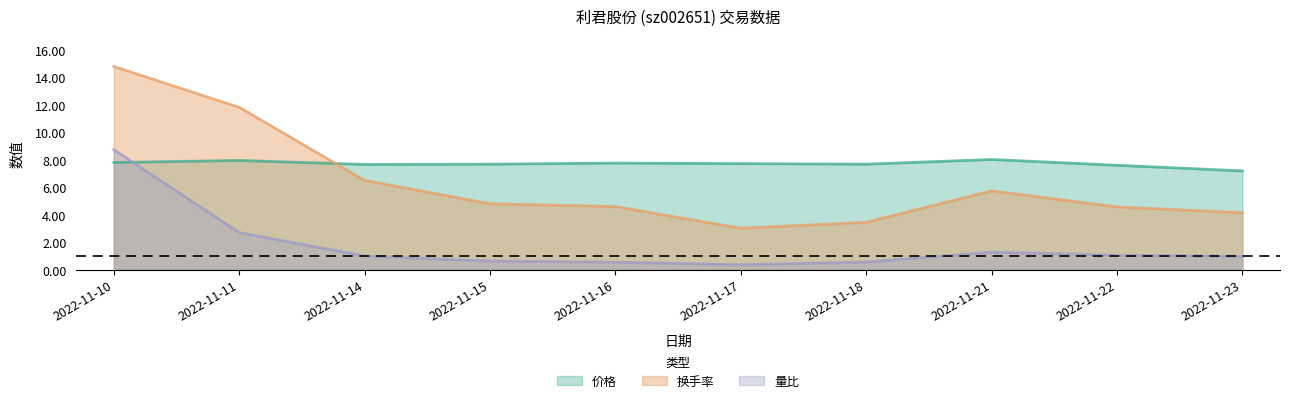

Between 2022-11-16 and 2022-11-17, which series saw the biggest shift?

换手率